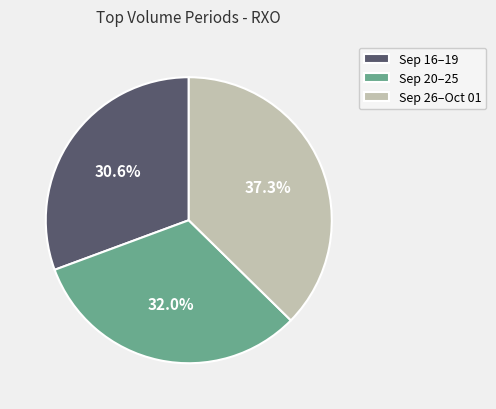

What is the smallest slice in the pie chart?

Sep 16–19